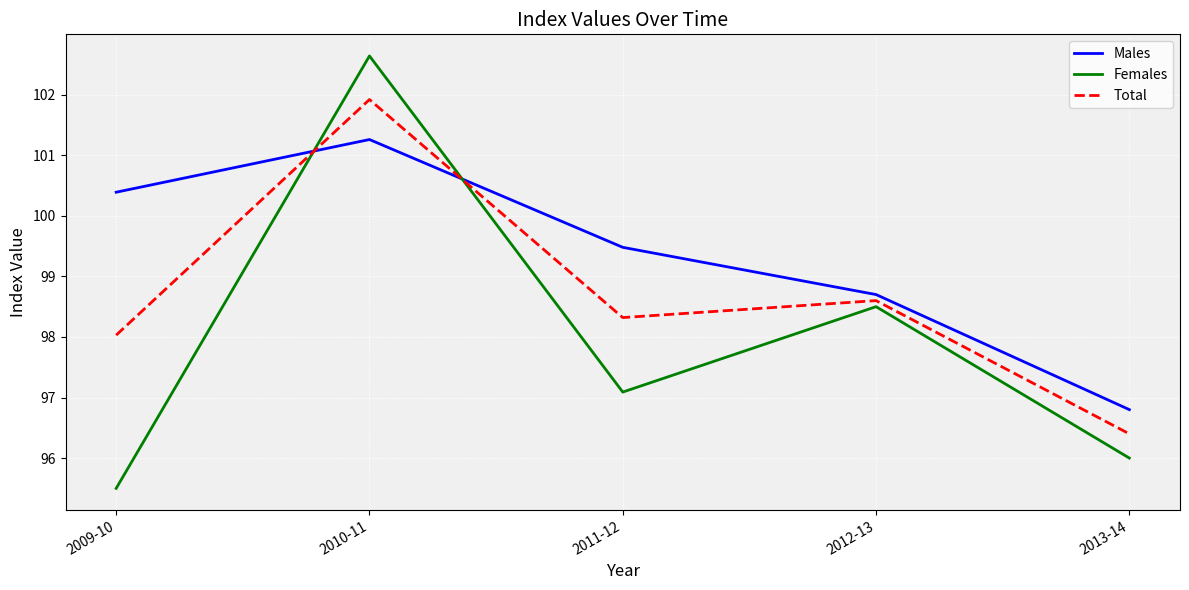

What is the difference between the maximum and minimum values in the Total series?

5.5